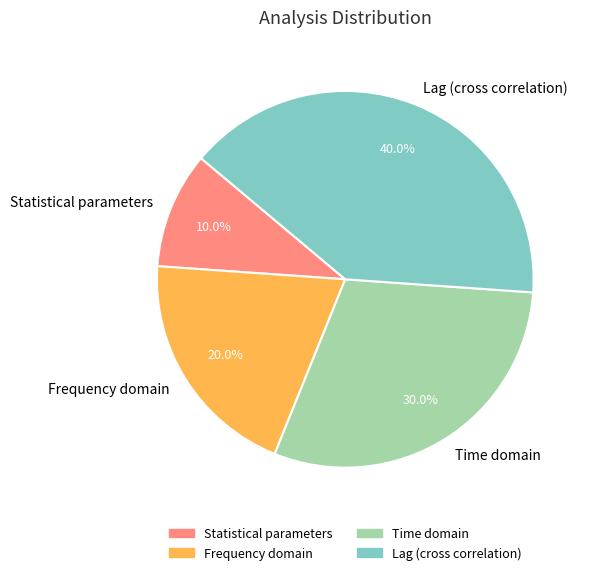

Is it true that Statistical parameters is 1% of the pie?

False